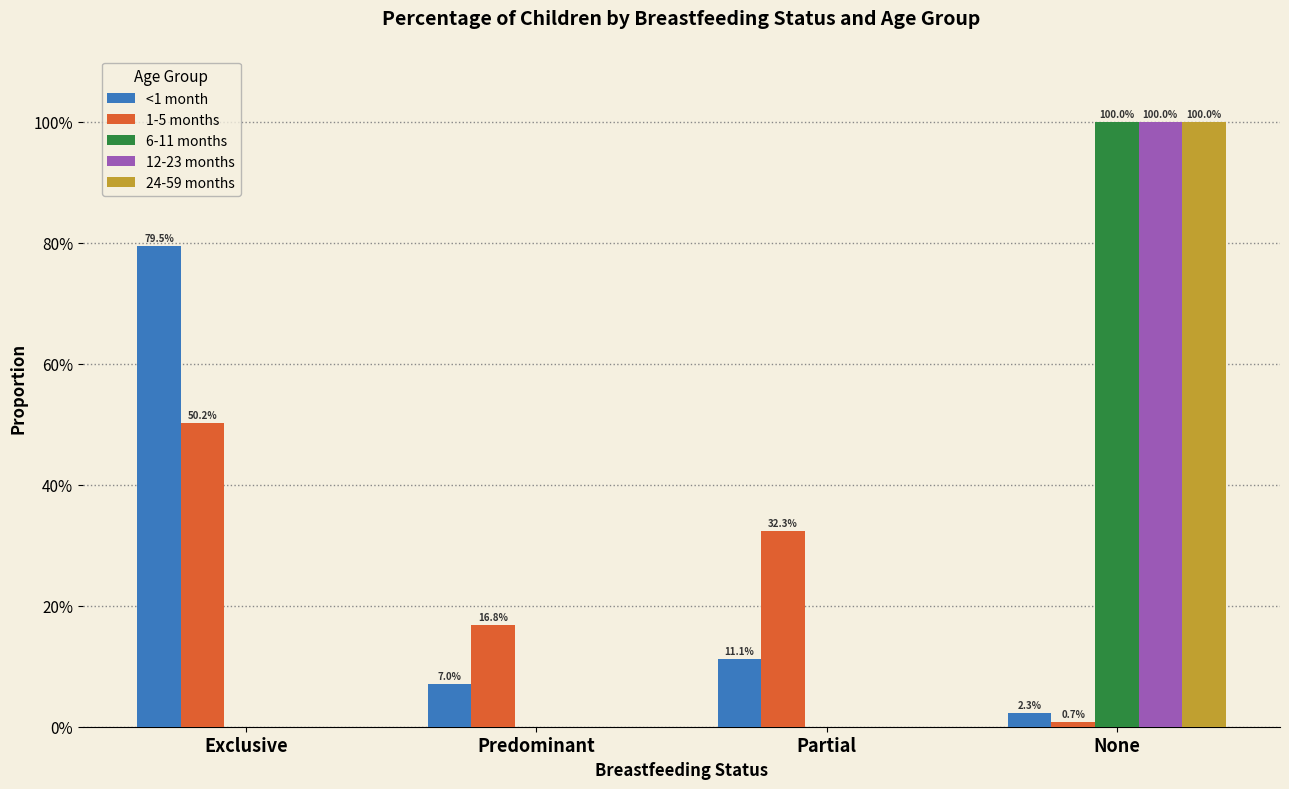

What are all the series names shown in the legend?

<1 month, 1-5 months, 6-11 months, 12-23 months, 24-59 months